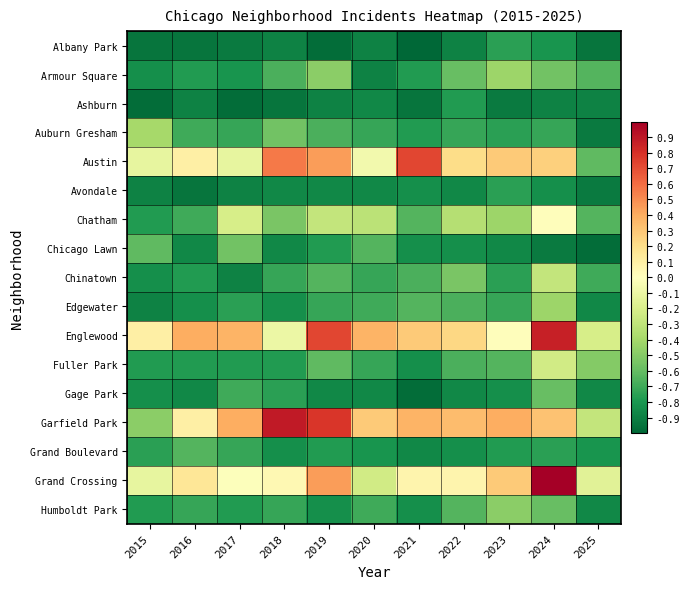

Reading left to right, what are all the values shown in this chart?

Albany Park: 2015=-0.9	2016=-0.9	2017=-0.9	2018=-0.9	2019=-1.0	2020=-0.9	2021=-1.0	2022=-0.9	2023=-0.8	2024=-0.8	2025=-0.9
Armour Square: 2015=-0.8	2016=-0.8	2017=-0.8	2018=-0.7	2019=-0.5	2020=-0.9	2021=-0.8	2022=-0.6	2023=-0.4	2024=-0.6	2025=-0.6
Ashburn: 2015=-1.0	2016=-0.9	2017=-1.0	2018=-0.9	2019=-0.9	2020=-0.9	2021=-0.9	2022=-0.8	2023=-0.9	2024=-0.9	2025=-0.9
Auburn Gresham: 2015=-0.4	2016=-0.7	2017=-0.7	2018=-0.6	2019=-0.7	2020=-0.7	2021=-0.8	2022=-0.7	2023=-0.8	2024=-0.7	2025=-0.9
Austin: 2015=-0.1	2016=0.1	2017=-0.1	2018=0.6	2019=0.5	2020=-0.1	2021=0.7	2022=0.2	2023=0.3	2024=0.3	2025=-0.6
Avondale: 2015=-0.9	2016=-0.9	2017=-0.9	2018=-0.9	2019=-0.9	2020=-0.9	2021=-0.8	2022=-0.9	2023=-0.8	2024=-0.8	2025=-0.9
Chatham: 2015=-0.8	2016=-0.7	2017=-0.2	2018=-0.5	2019=-0.3	2020=-0.3	2021=-0.6	2022=-0.3	2023=-0.4	2024=0.0	2025=-0.6
Chicago Lawn: 2015=-0.6	2016=-0.9	2017=-0.6	2018=-0.9	2019=-0.8	2020=-0.6	2021=-0.8	2022=-0.8	2023=-0.9	2024=-0.9	2025=-1.0
Chinatown: 2015=-0.8	2016=-0.8	2017=-0.9	2018=-0.7	2019=-0.6	2020=-0.7	2021=-0.7	2022=-0.5	2023=-0.8	2024=-0.3	2025=-0.7
Edgewater: 2015=-0.9	2016=-0.8	2017=-0.8	2018=-0.8	2019=-0.7	2020=-0.7	2021=-0.6	2022=-0.7	2023=-0.7	2024=-0.4	2025=-0.9
Englewood: 2015=0.1	2016=0.4	2017=0.4	2018=-0.1	2019=0.7	2020=0.4	2021=0.3	2022=0.2	2023=0.0	2024=0.9	2025=-0.2
Fuller Park: 2015=-0.8	2016=-0.8	2017=-0.8	2018=-0.8	2019=-0.6	2020=-0.7	2021=-0.8	2022=-0.7	2023=-0.6	2024=-0.2	2025=-0.5
Gage Park: 2015=-0.8	2016=-0.9	2017=-0.7	2018=-0.8	2019=-0.9	2020=-0.9	2021=-1.0	2022=-0.9	2023=-0.8	2024=-0.6	2025=-0.9
Garfield Park: 2015=-0.5	2016=0.1	2017=0.4	2018=0.9	2019=0.8	2020=0.3	2021=0.4	2022=0.3	2023=0.4	2024=0.3	2025=-0.3
Grand Boulevard: 2015=-0.8	2016=-0.6	2017=-0.7	2018=-0.8	2019=-0.8	2020=-0.8	2021=-0.9	2022=-0.8	2023=-0.8	2024=-0.8	2025=-0.8
Grand Crossing: 2015=-0.1	2016=0.2	2017=-0.0	2018=0.0	2019=0.5	2020=-0.2	2021=0.1	2022=0.1	2023=0.3	2024=1.0	2025=-0.2
Humboldt Park: 2015=-0.8	2016=-0.7	2017=-0.8	2018=-0.7	2019=-0.8	2020=-0.7	2021=-0.8	2022=-0.6	2023=-0.5	2024=-0.6	2025=-0.9